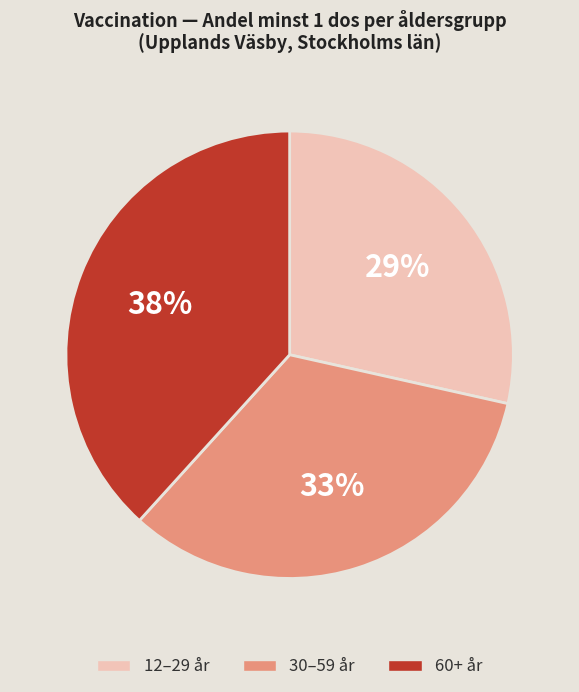

Which slice is the smallest?

12–29 år